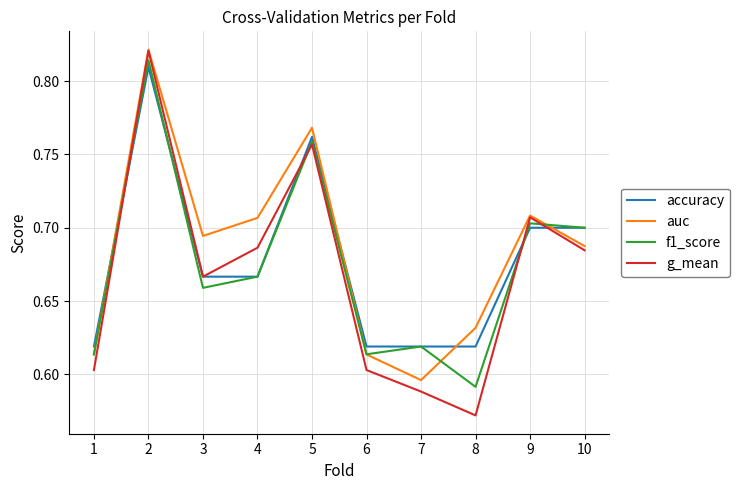

The value of f1_score at 3 is 0.7. True or false?

True